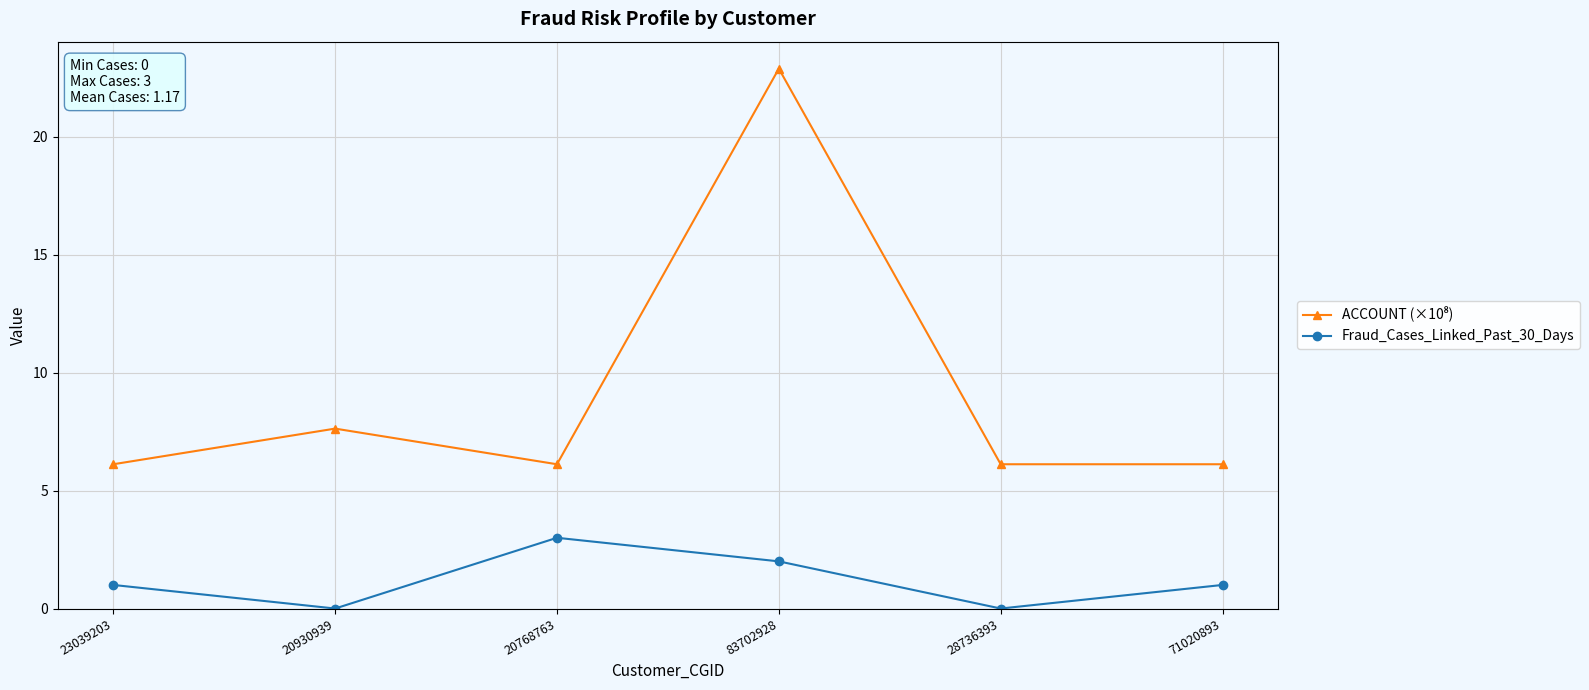

At how many categories does at least one series exceed 19?

1